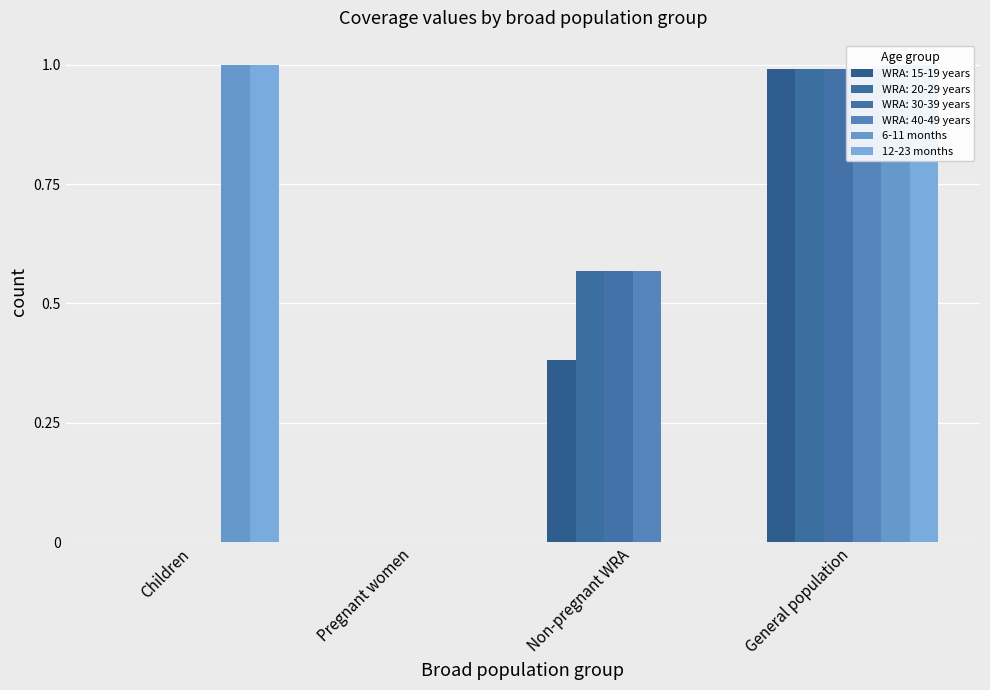

What is the sum of all 6-11 months values?

2